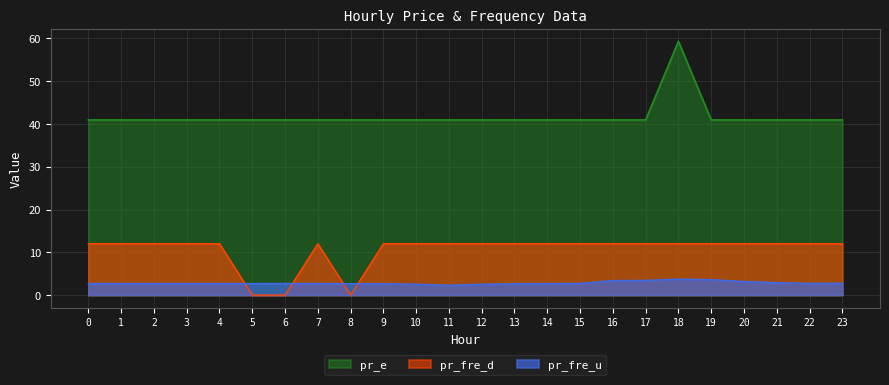

At which category does pr_fre_d reach its first local peak?

7